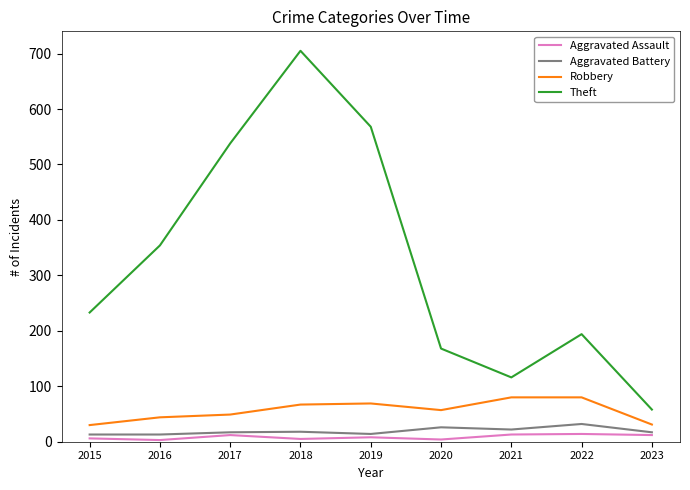

True or false: Robbery and Theft cross at least once.

False